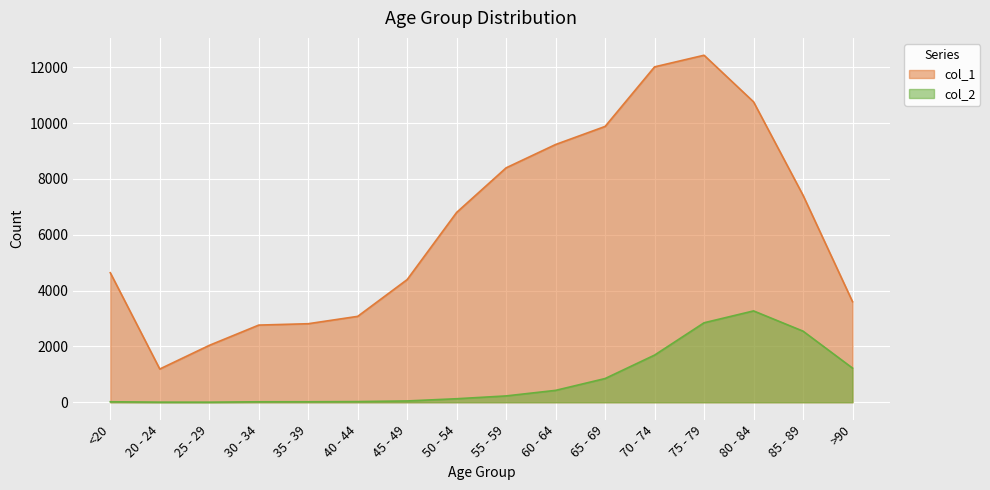

What is the difference between the highest and lowest values at 20 - 24?

1187